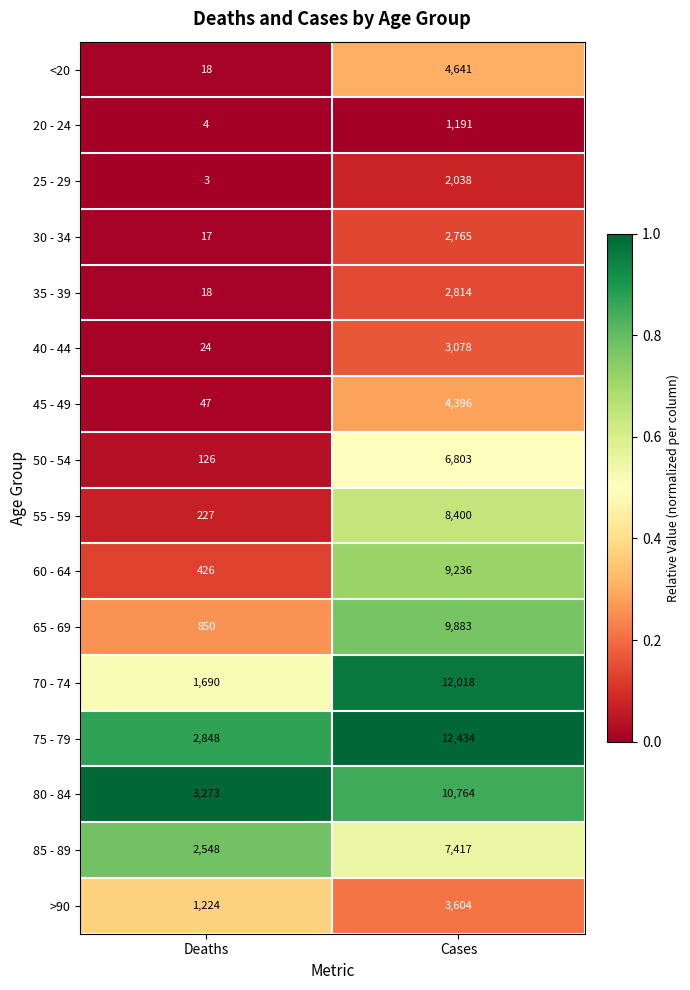

Between Deaths and Cases, which series saw the biggest shift?

70 - 74